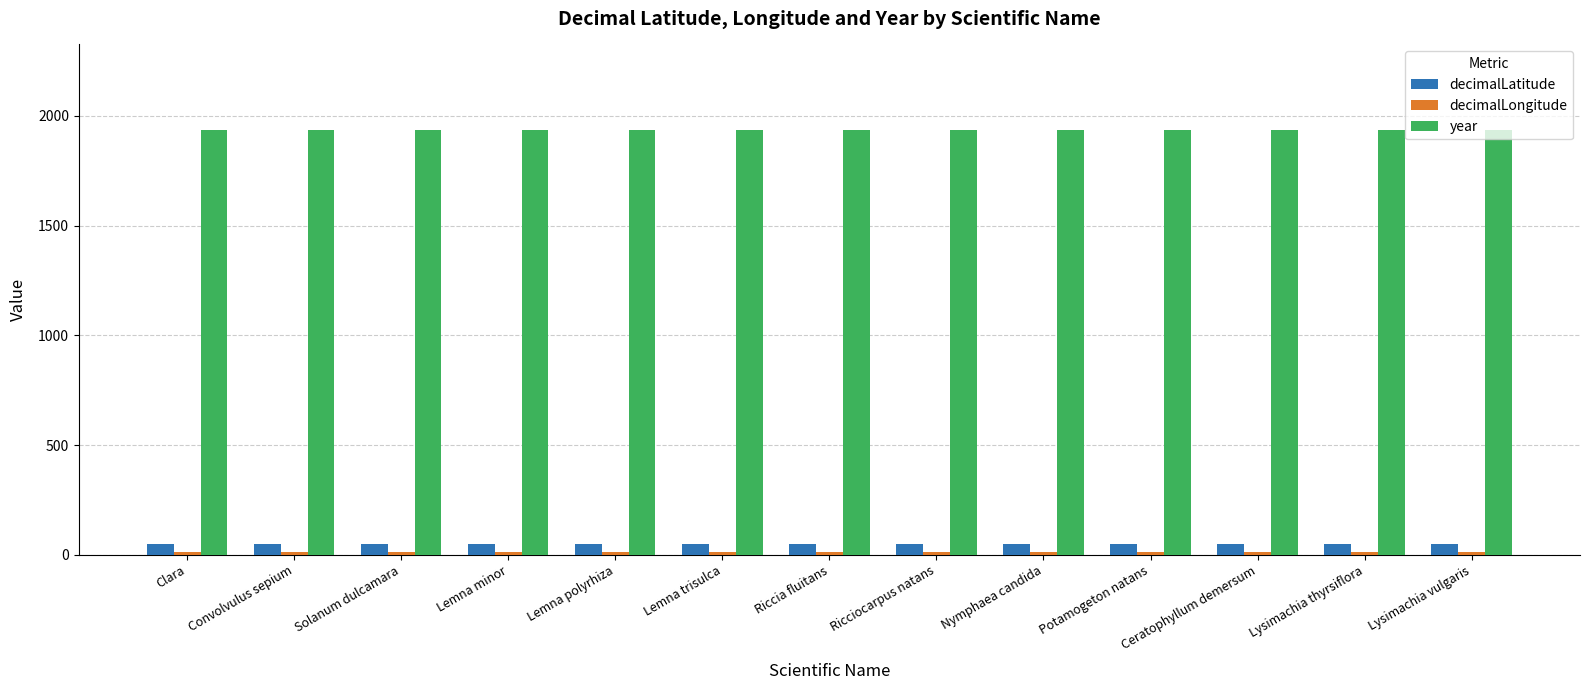

What is the average value of the year series?

1938.0